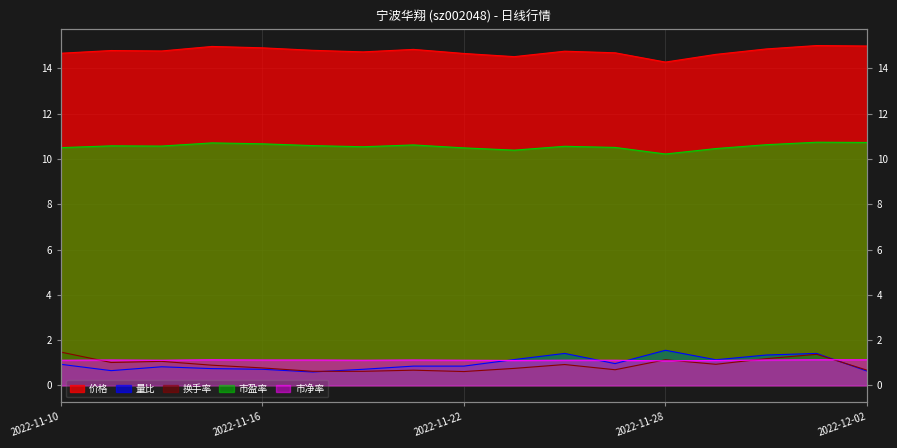

How many series are shown in this chart?

5